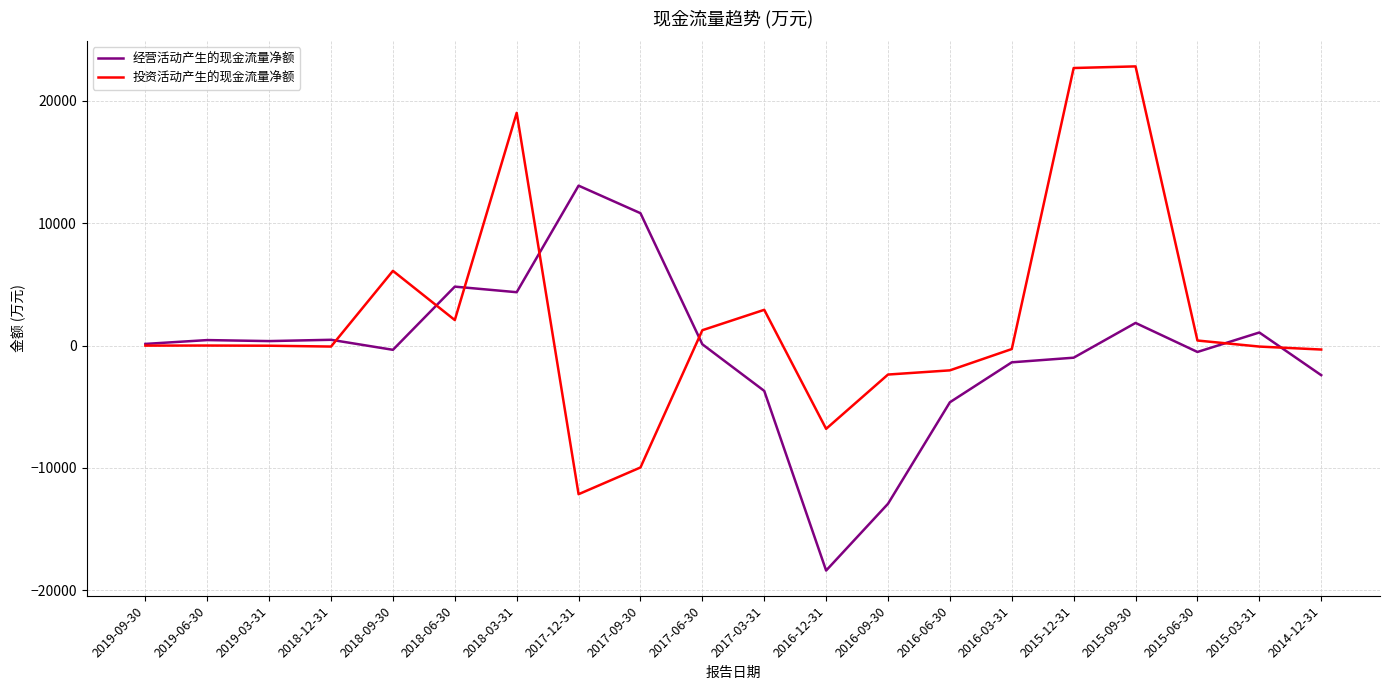

What is the maximum value for 经营活动产生的现金流量净额?

13077